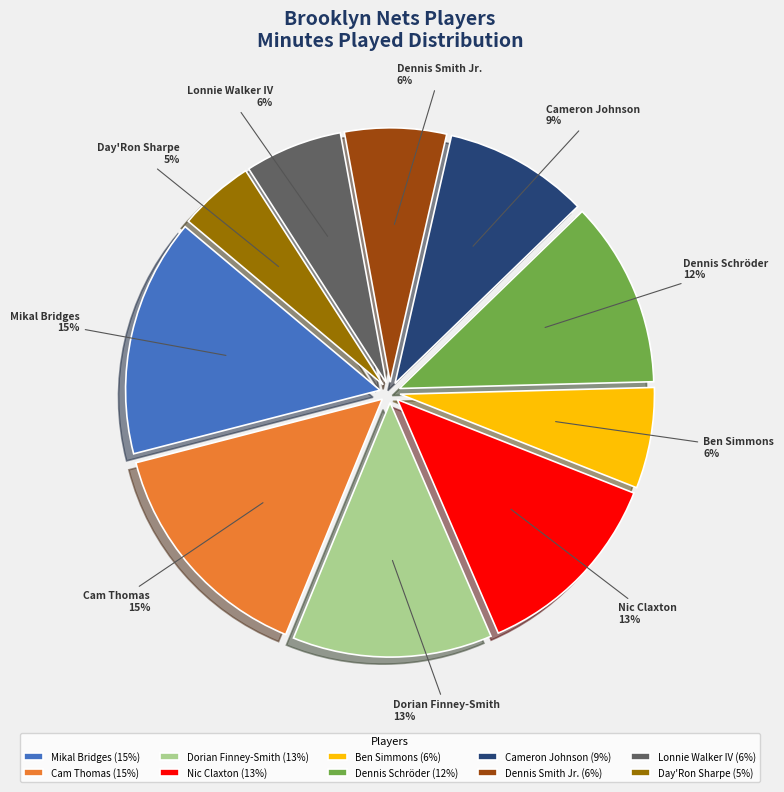

Do Dorian Finney-Smith and Nic Claxton together represent more than half of the pie?

No